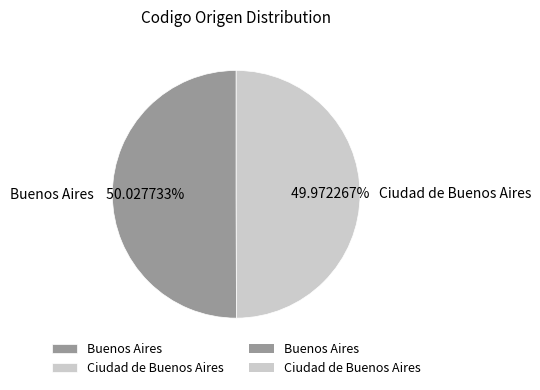

Combined, do Ciudad de Buenos Aires and Buenos Aires account for over 50%?

Yes